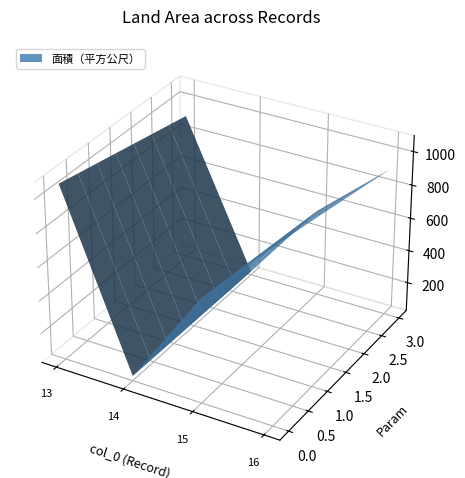

Reading left to right, transcribe all the data shown in this chart.

1073	53	650	1073